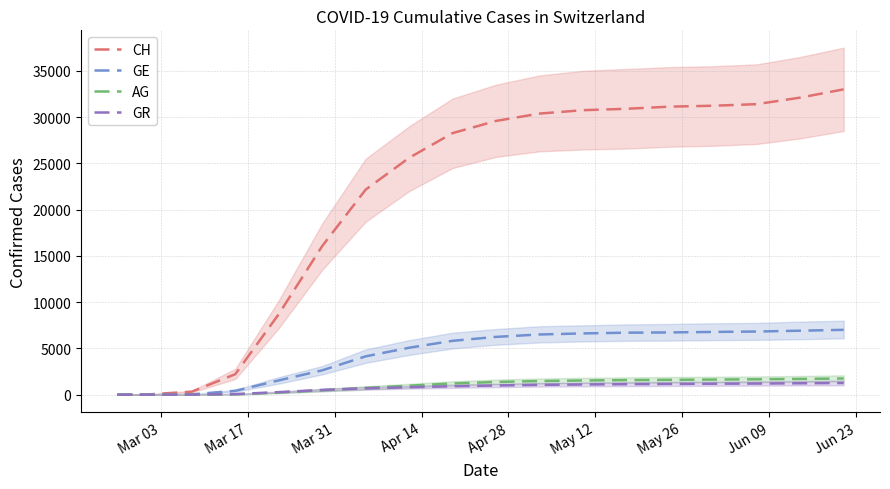

True or false: GE and GR cross at least once.

False